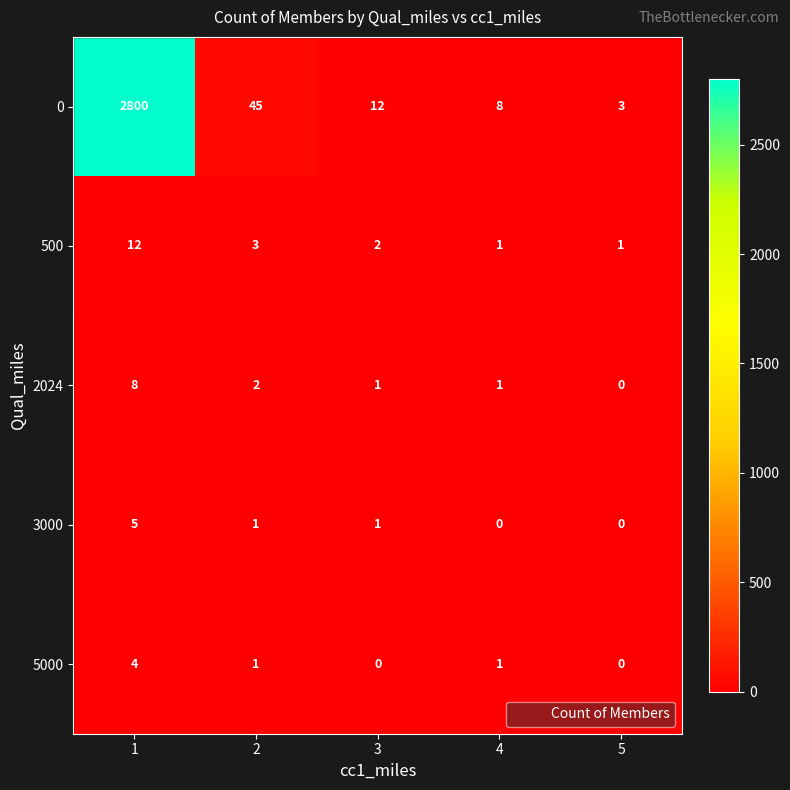

What is the spread (max minus min) of values at 4?

8